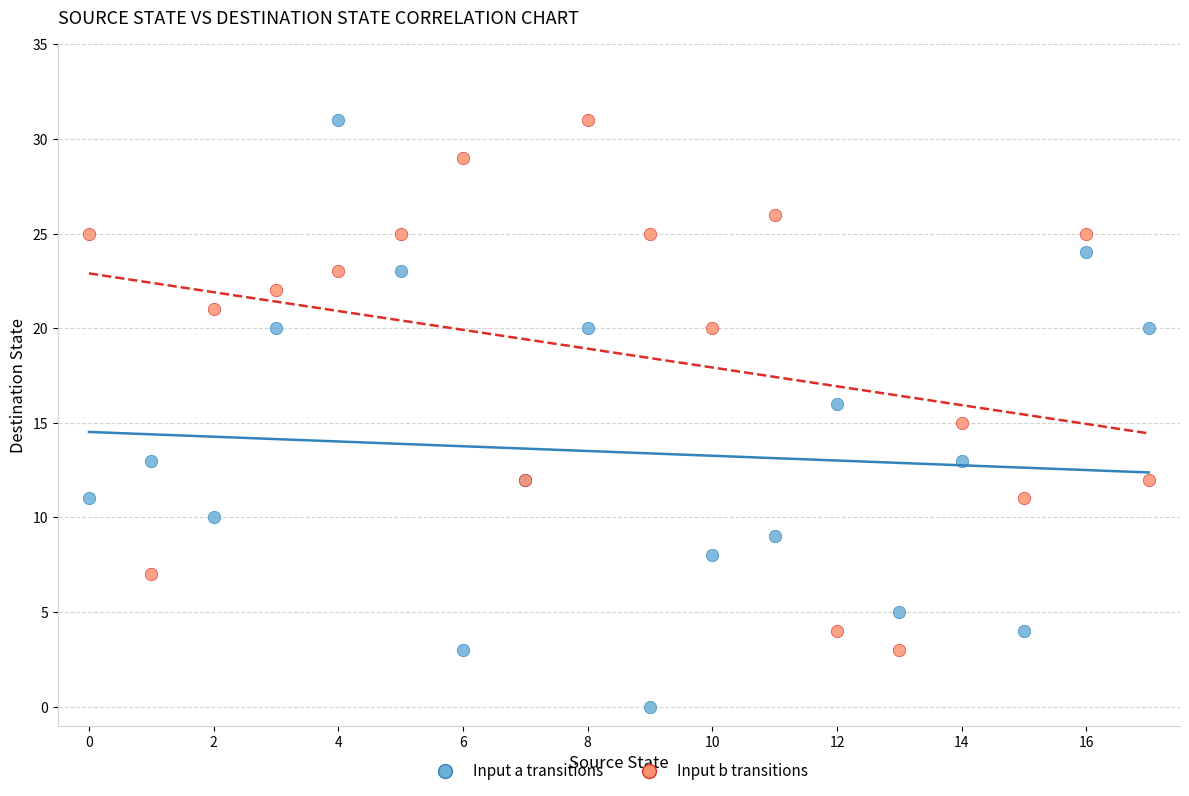

Which series has the largest Y range (max minus min)?

Input a transitions